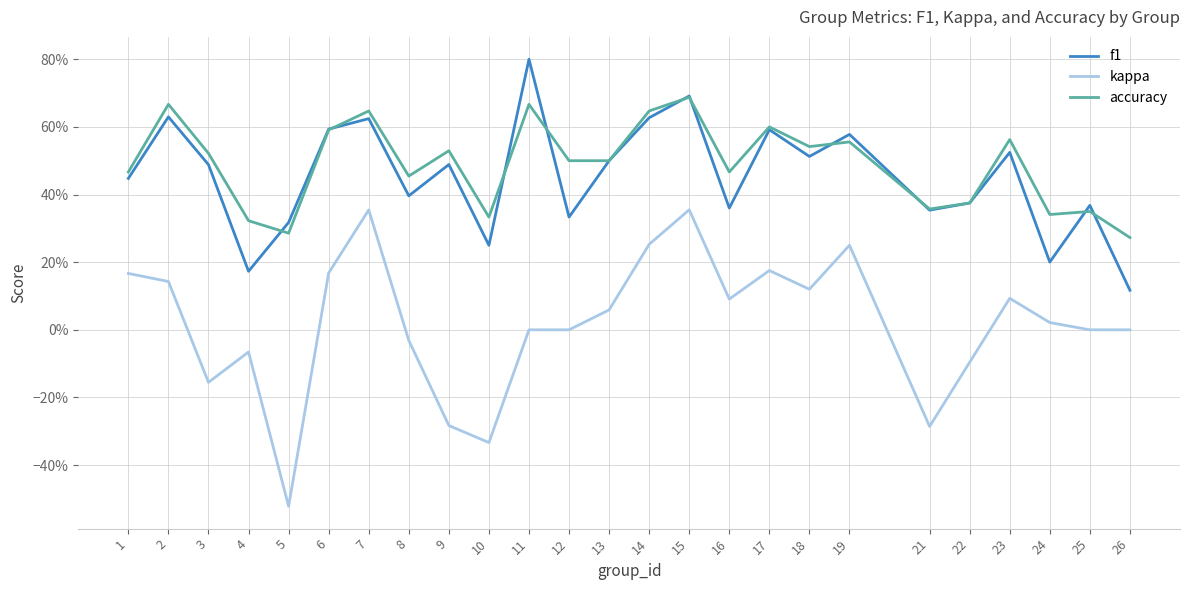

At 1, list the series in order from smallest to largest.

kappa, f1, accuracy